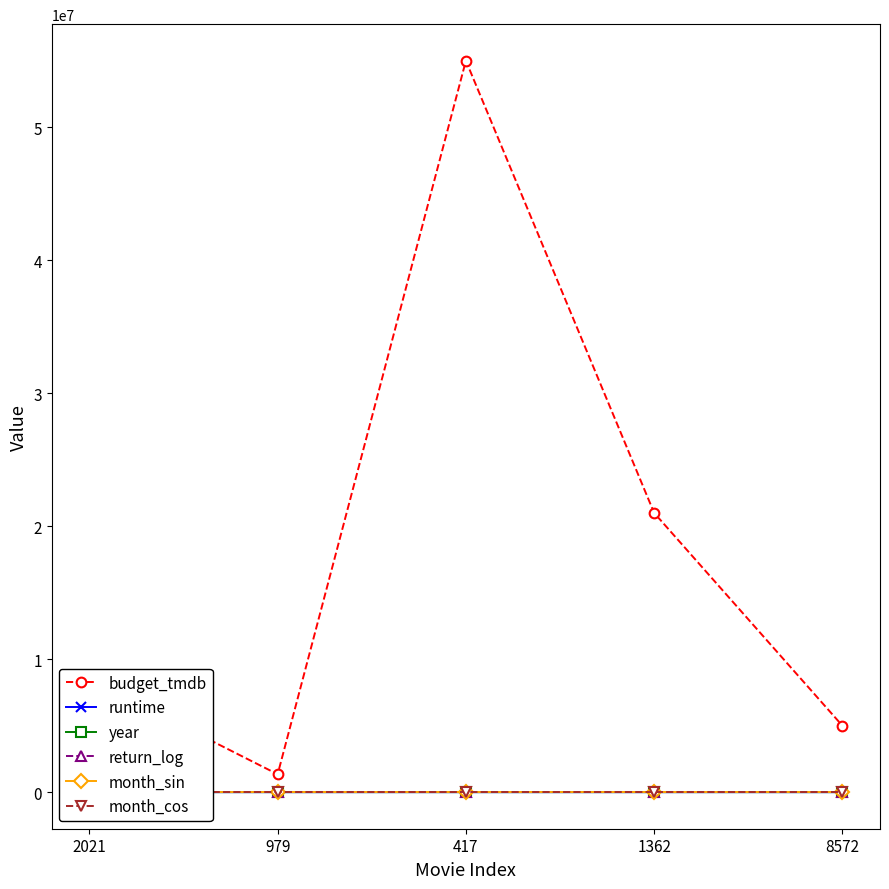

How many lines are shown in the chart?

6